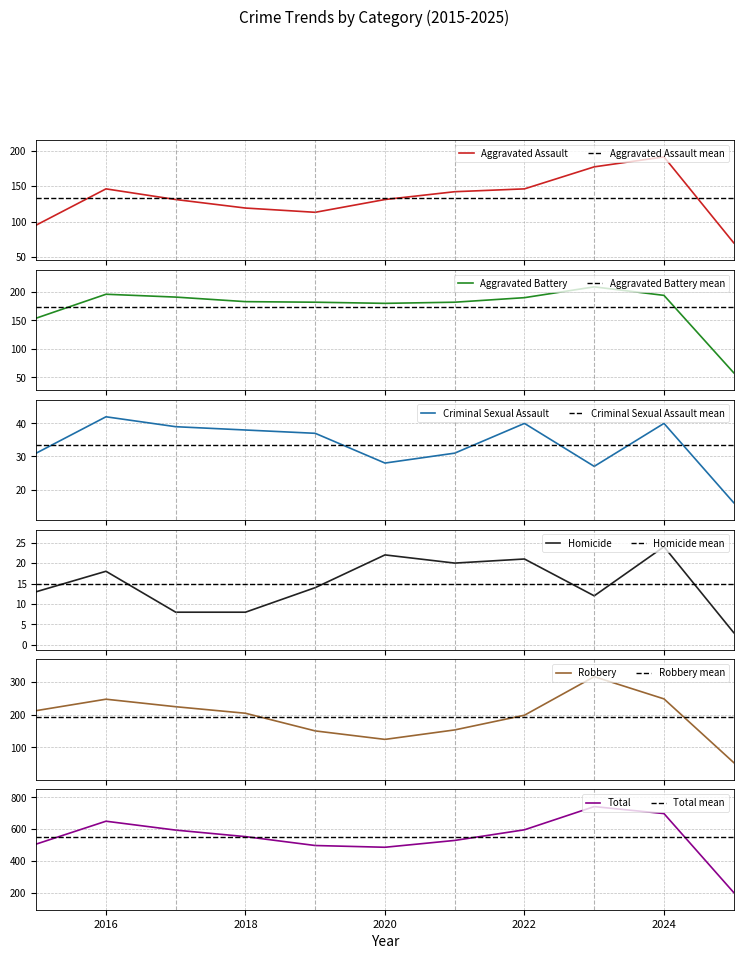

Which category has the highest value across all series?

2023